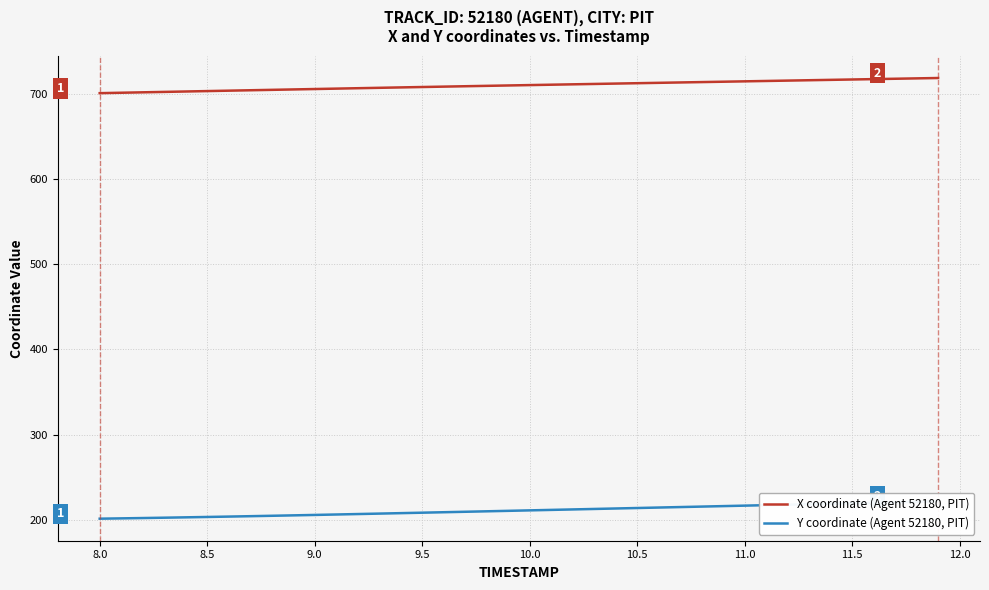

What is the maximum value for X coordinate (Agent 52180, PIT)?

718.4